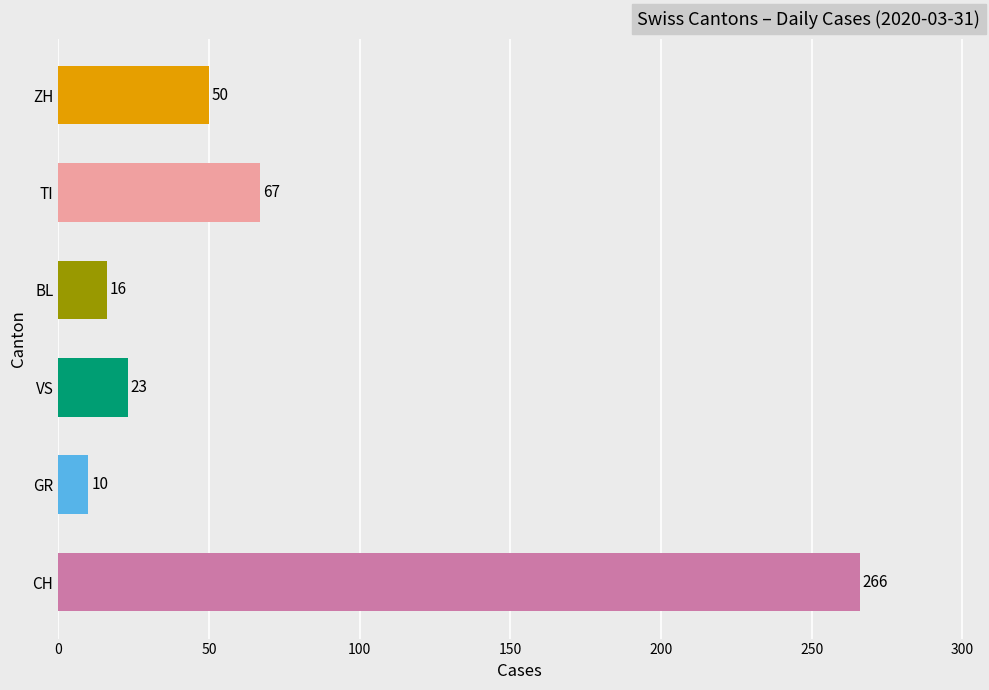

What is the change in value from VS to TI?

+44